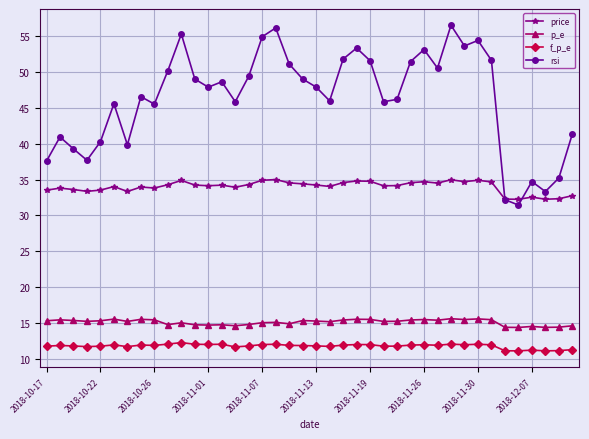

What is the average value of the rsi series?

46.3